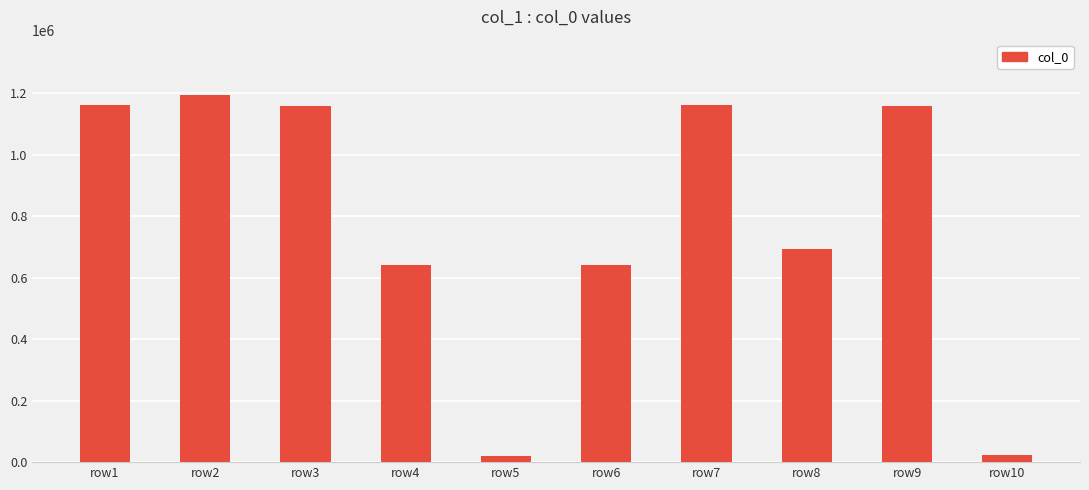

Is it true that the value at row9 is 473743?

False